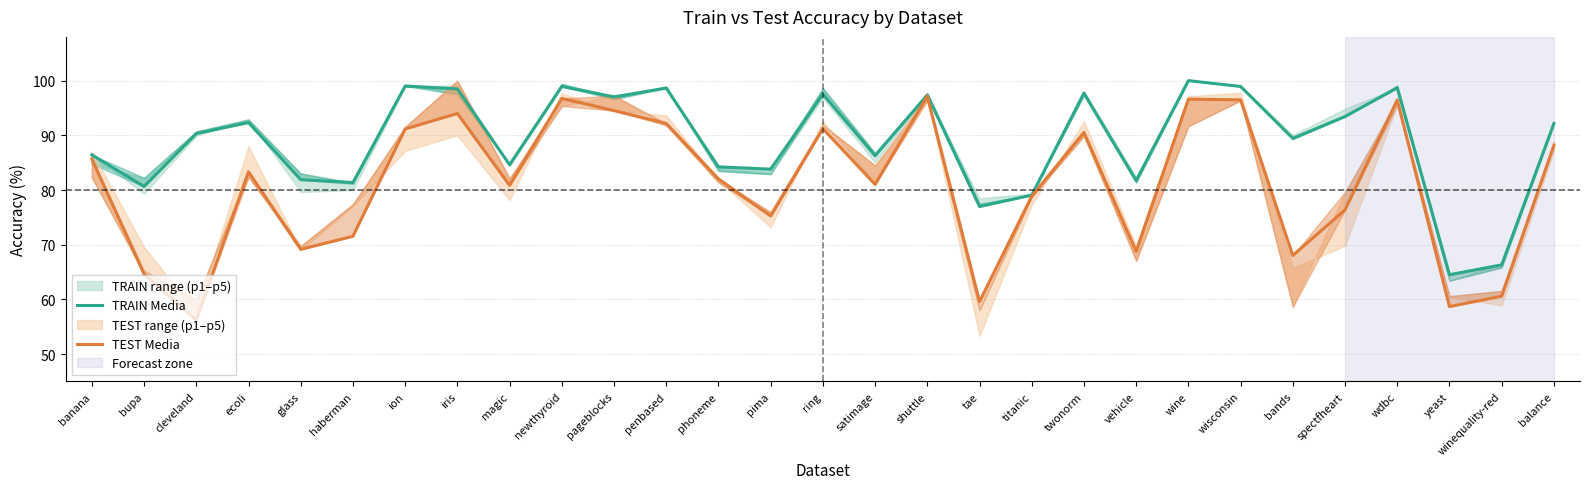

True or false: TEST Media has a value of 97.2 at shuttle.

True